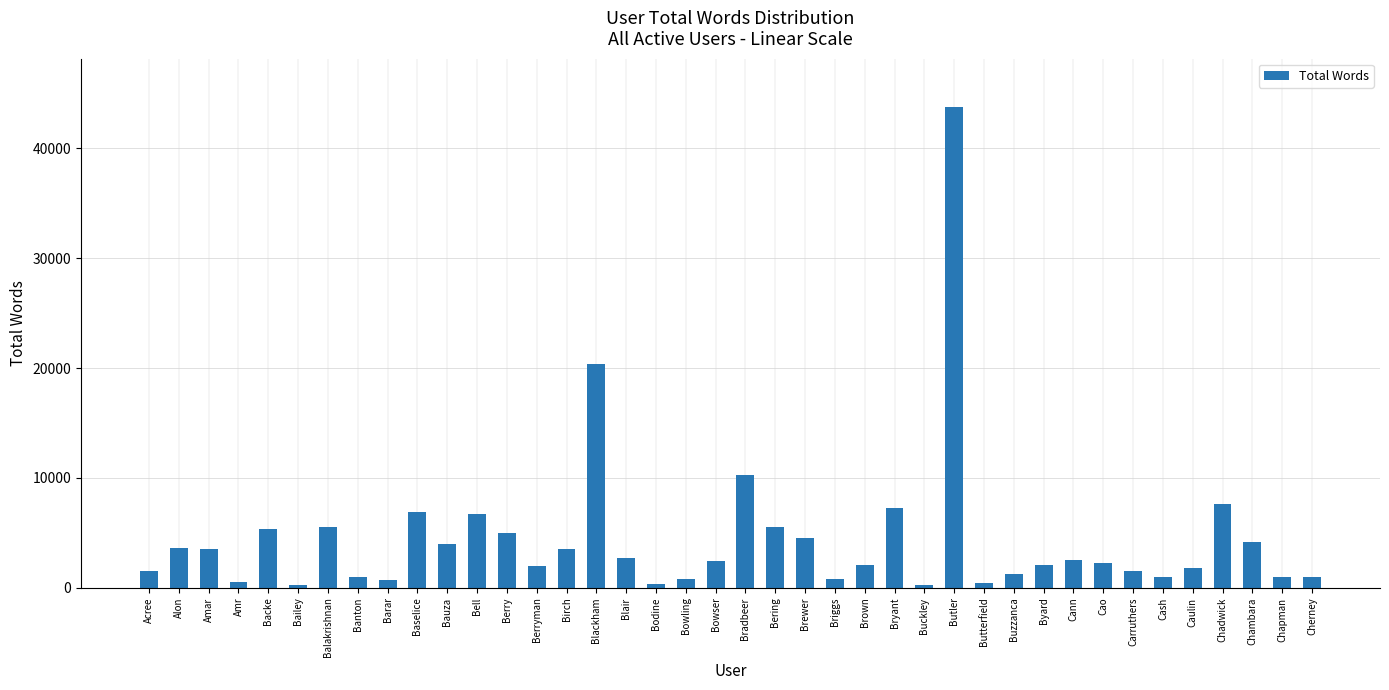

What is the average value?

4441